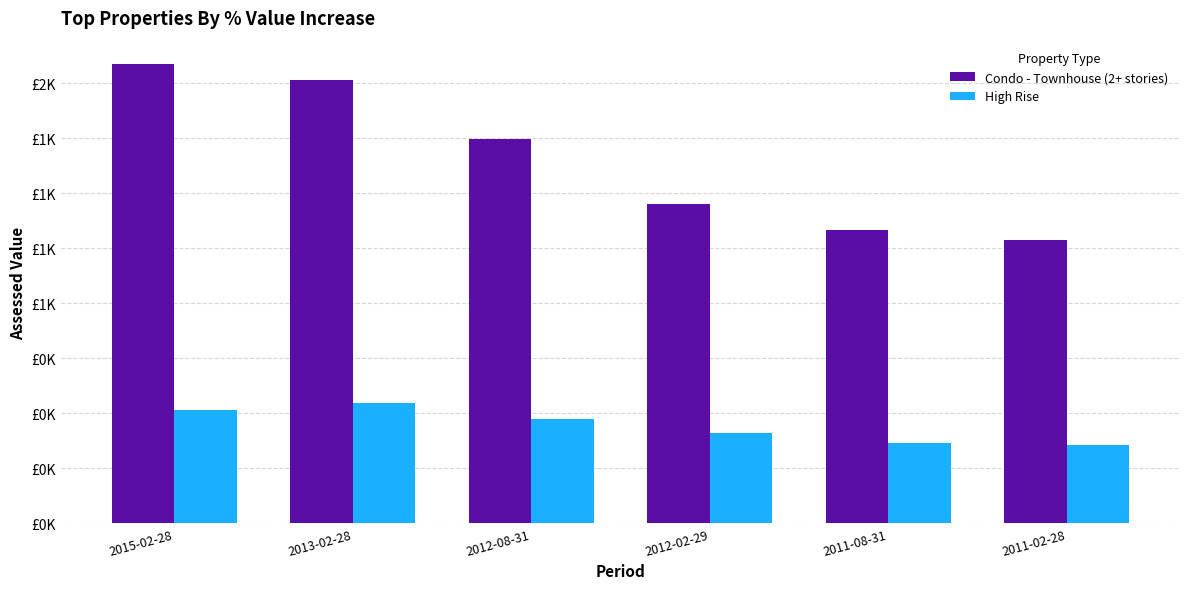

At which label is High Rise closest to 452?

2012-08-31